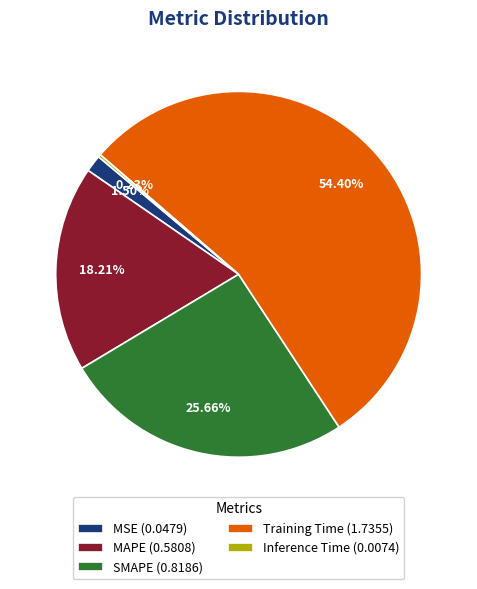

Between MSE (0.0479) and MAPE (0.5808), which is larger?

MAPE (0.5808)